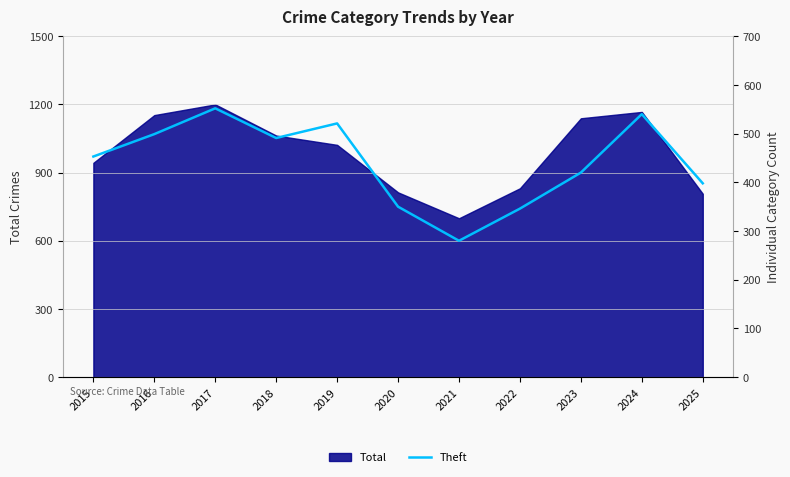

Is it true that Total equals 1200 at 2017?

True